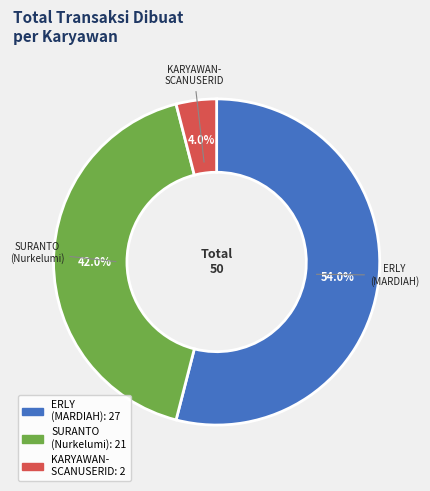

Is there any slice that represents more than half of the pie?

Yes